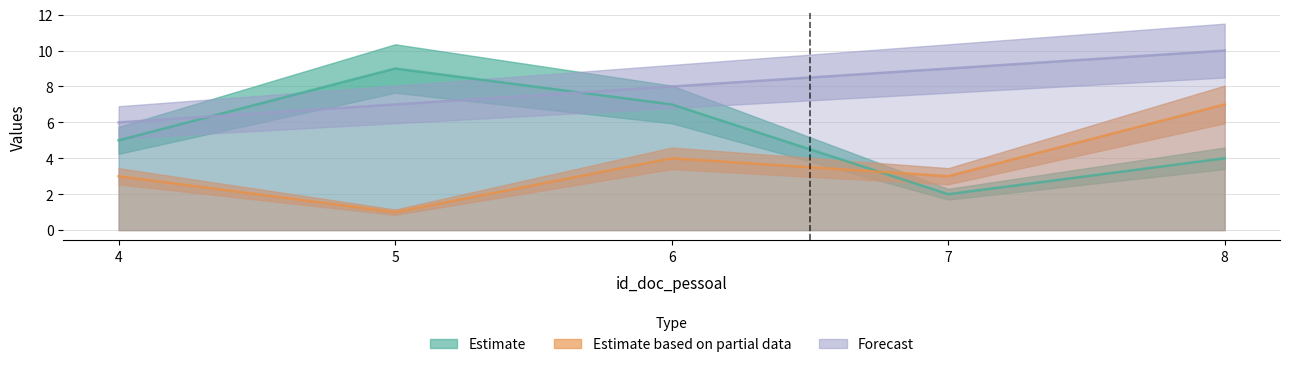

Is it true that contratacoes equals 5 at 4?

True